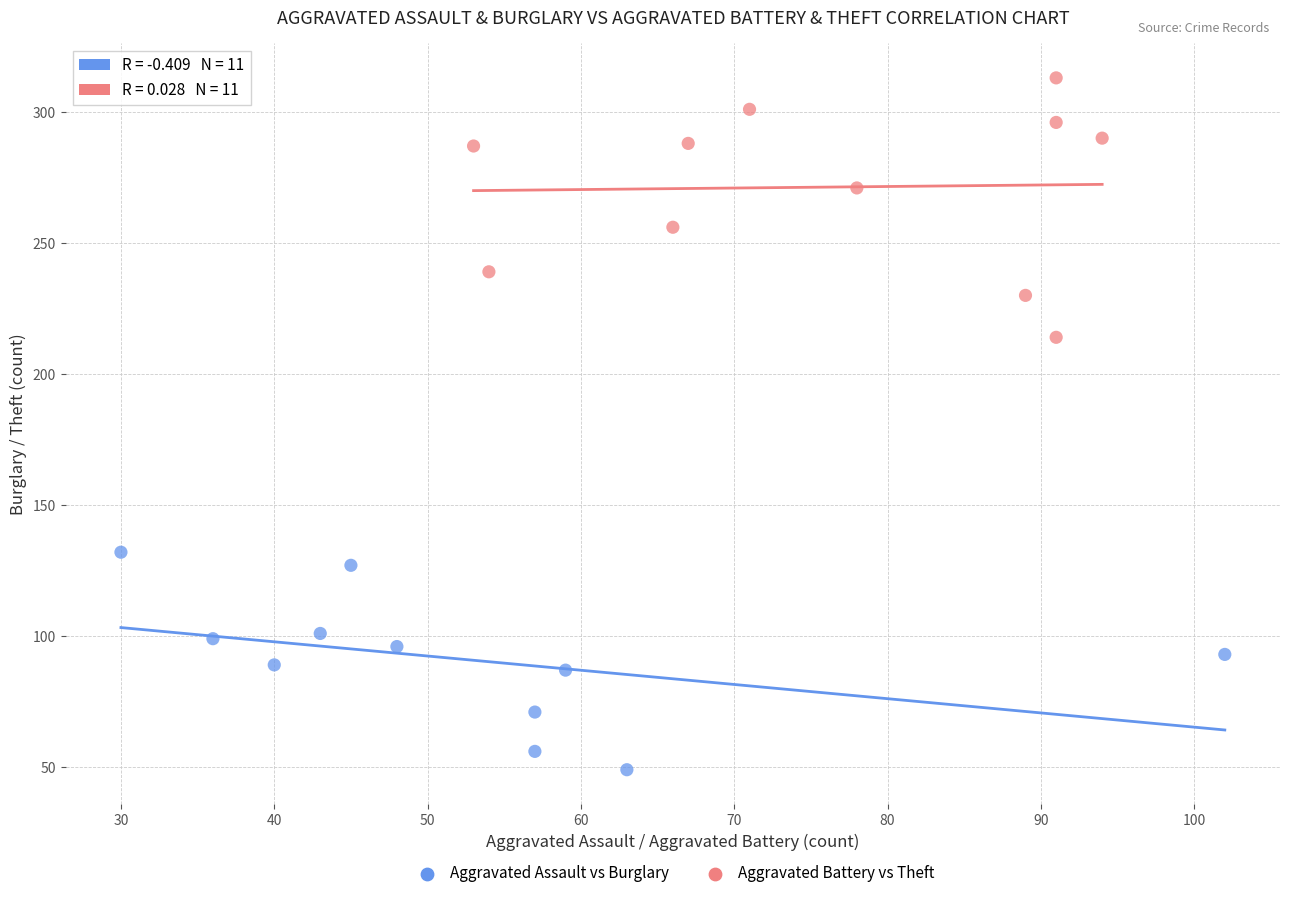

Which series contains the lowest Y value?

Aggravated Assault vs Burglary